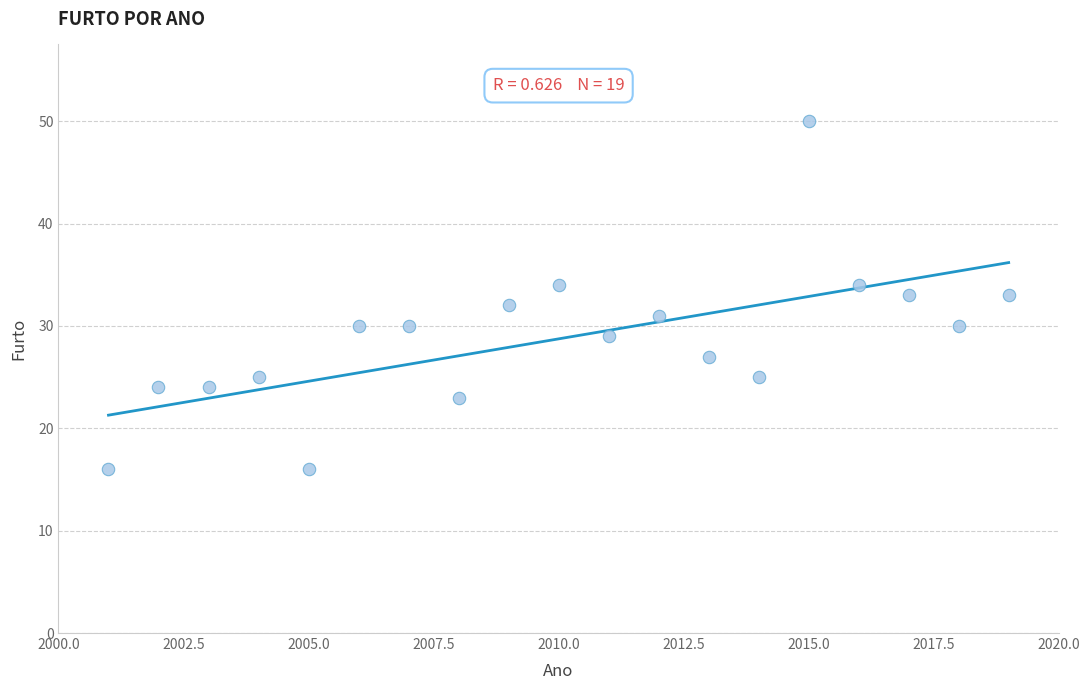

What is the range of Y values (max minus min)?

34